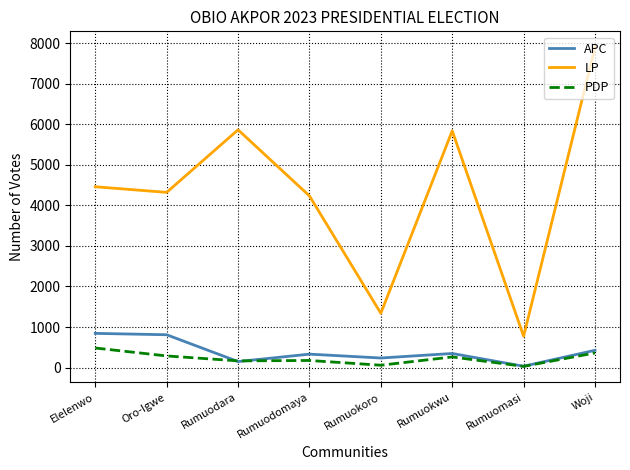

In PDP, how many points are lower than both neighbors (excluding endpoints)?

3